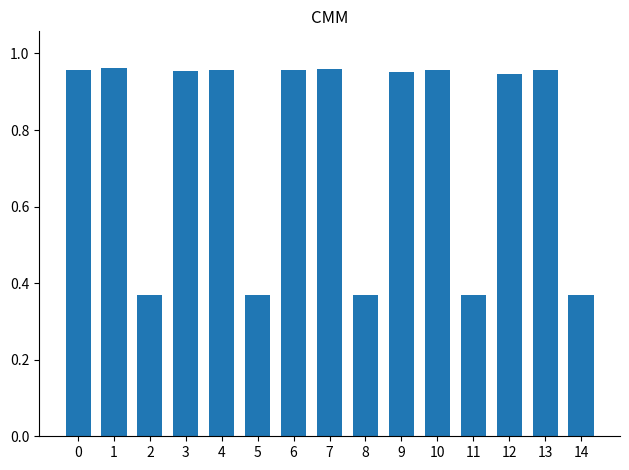

Are the bars horizontal?

No